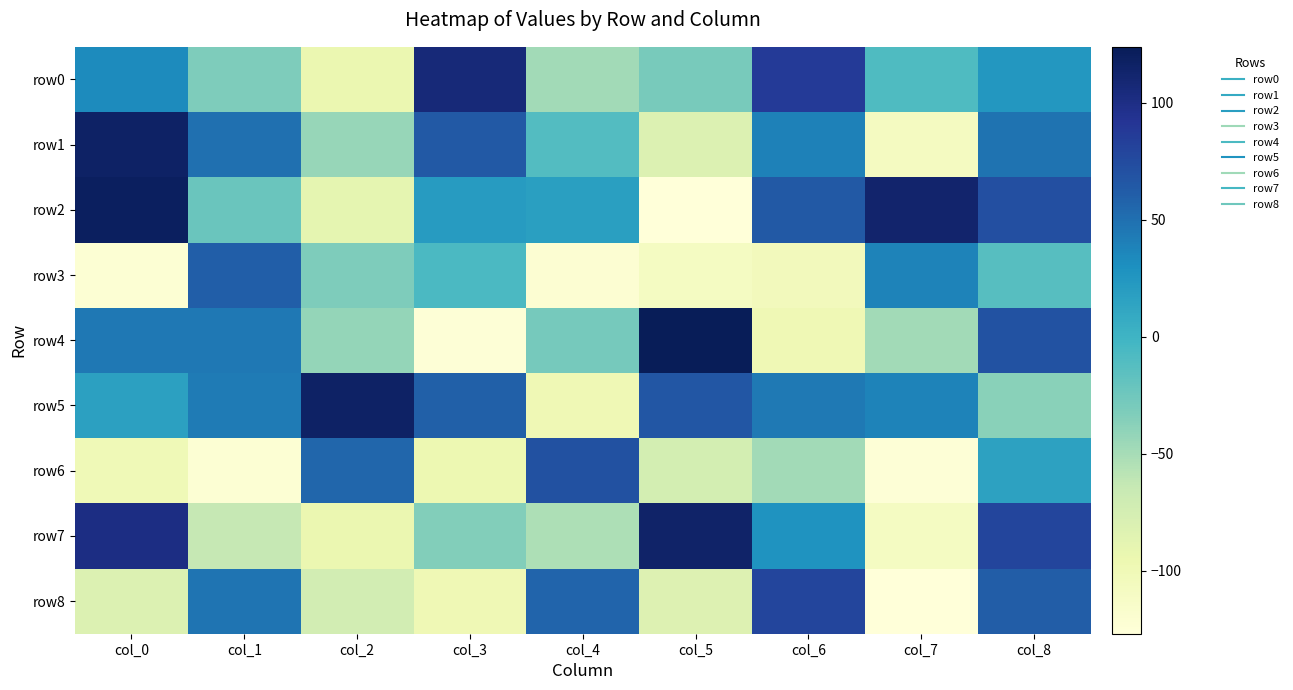

What is the minimum value shown in the chart?

-127